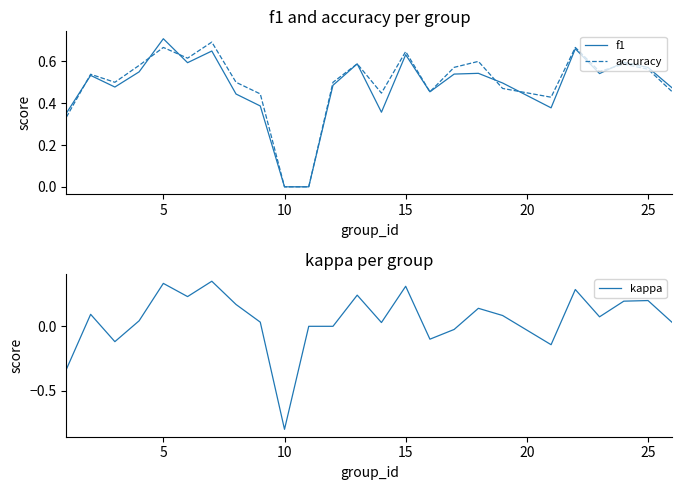

Which category has the lowest value in the kappa series?

10